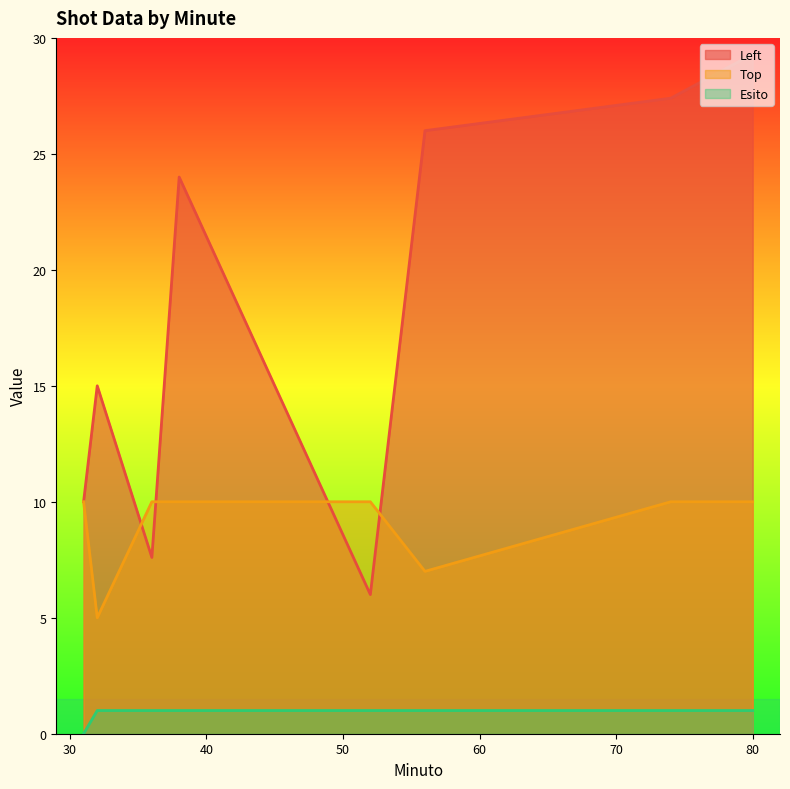

Count the Esito values in the range 1 to 2.

7